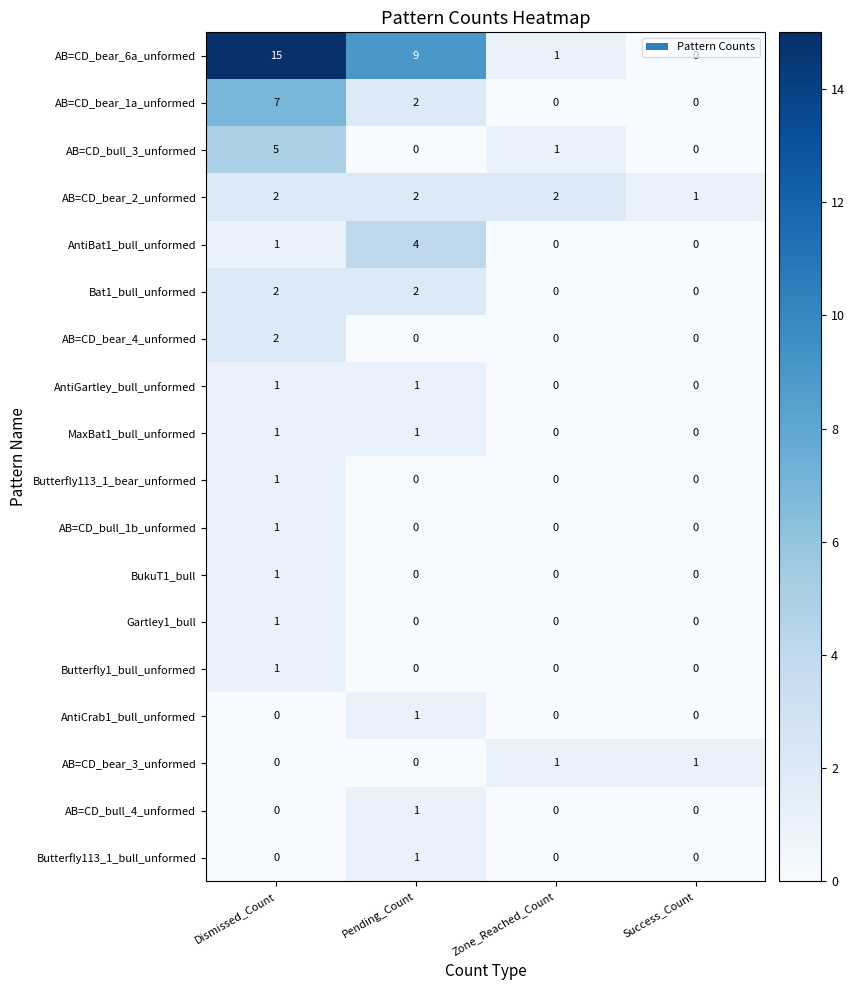

Which category has the highest value across all series?

Dismissed_Count